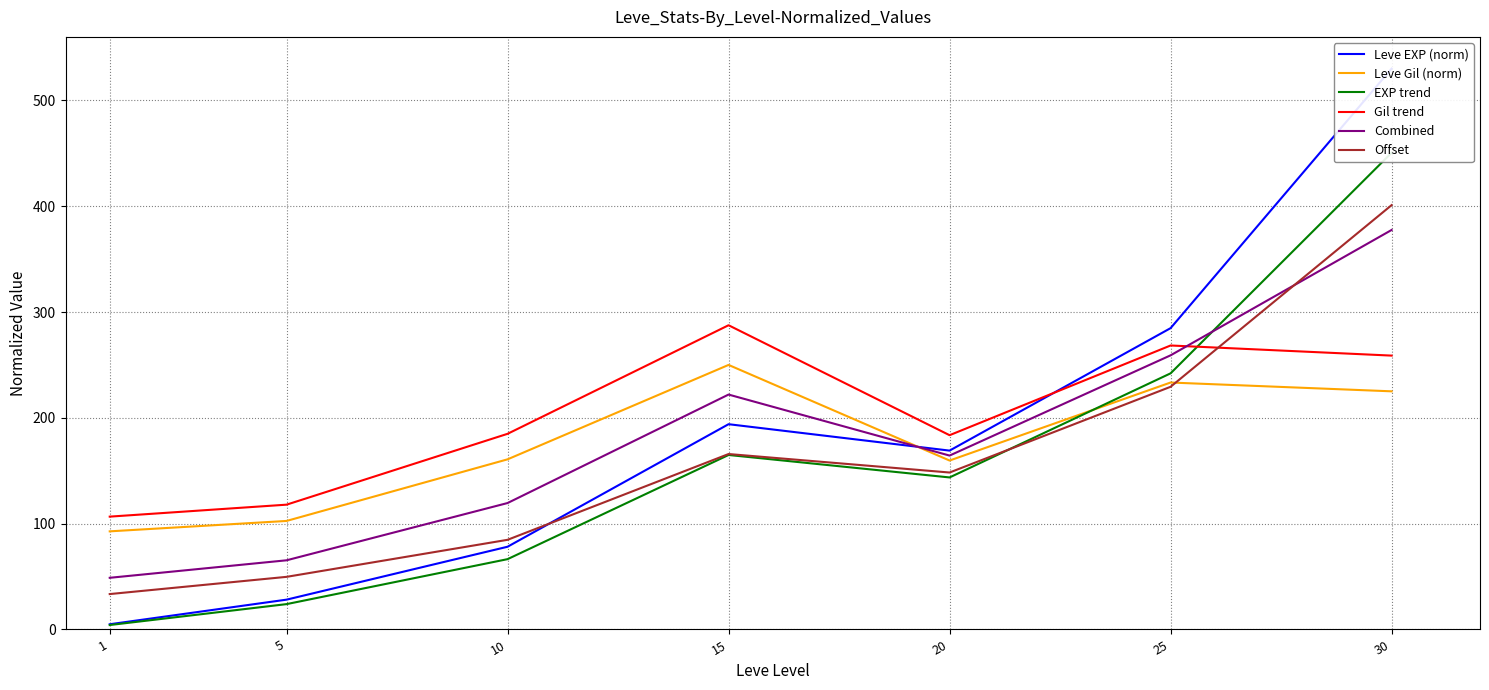

How many values in the Combined series are below 164?

3